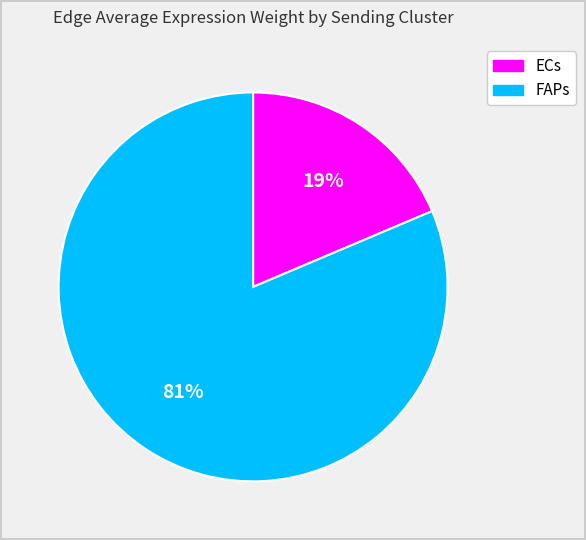

To the nearest percent, what is the average slice percentage?

50%